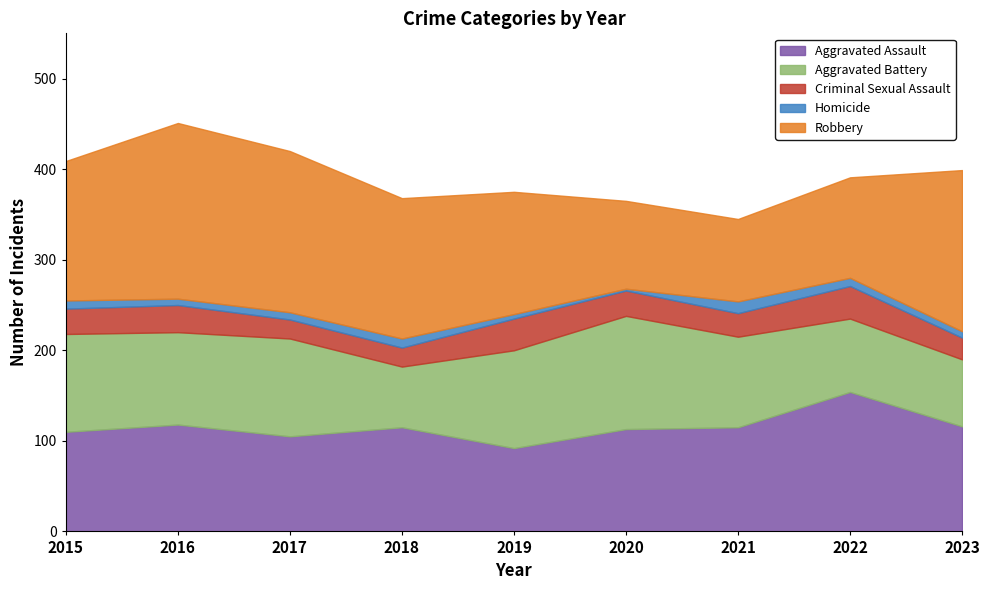

Reading right to left, list all the values displayed in this chart.

Aggravated Assault: 2023=116	2022=154	2021=115	2020=113	2019=92	2018=115	2017=105	2016=118	2015=110
Aggravated Battery: 2023=74	2022=81	2021=100	2020=125	2019=108	2018=67	2017=108	2016=102	2015=108
Criminal Sexual Assault: 2023=24	2022=36	2021=26	2020=28	2019=35	2018=21	2017=21	2016=30	2015=28
Homicide: 2023=7	2022=9	2021=13	2020=2	2019=5	2018=10	2017=8	2016=7	2015=9
Robbery: 2023=178	2022=111	2021=91	2020=97	2019=135	2018=155	2017=178	2016=194	2015=154